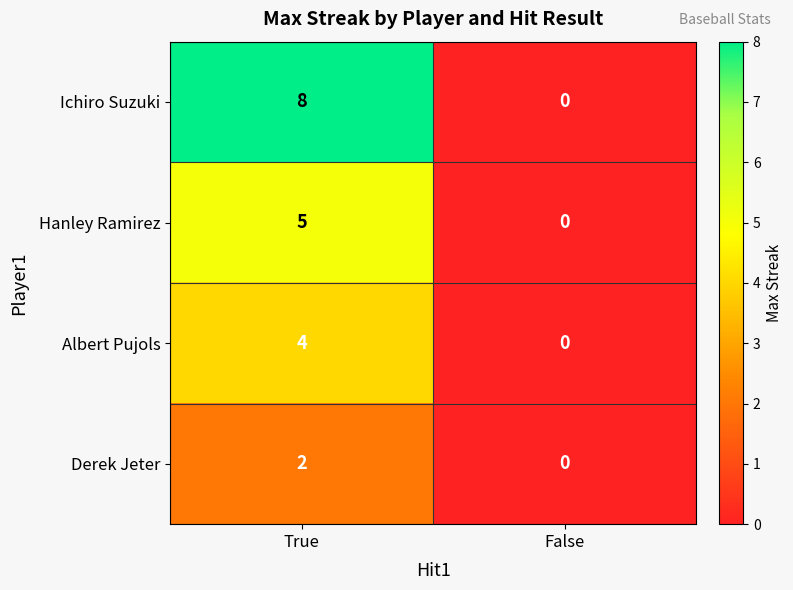

Which label corresponds to the smallest value in the chart?

False